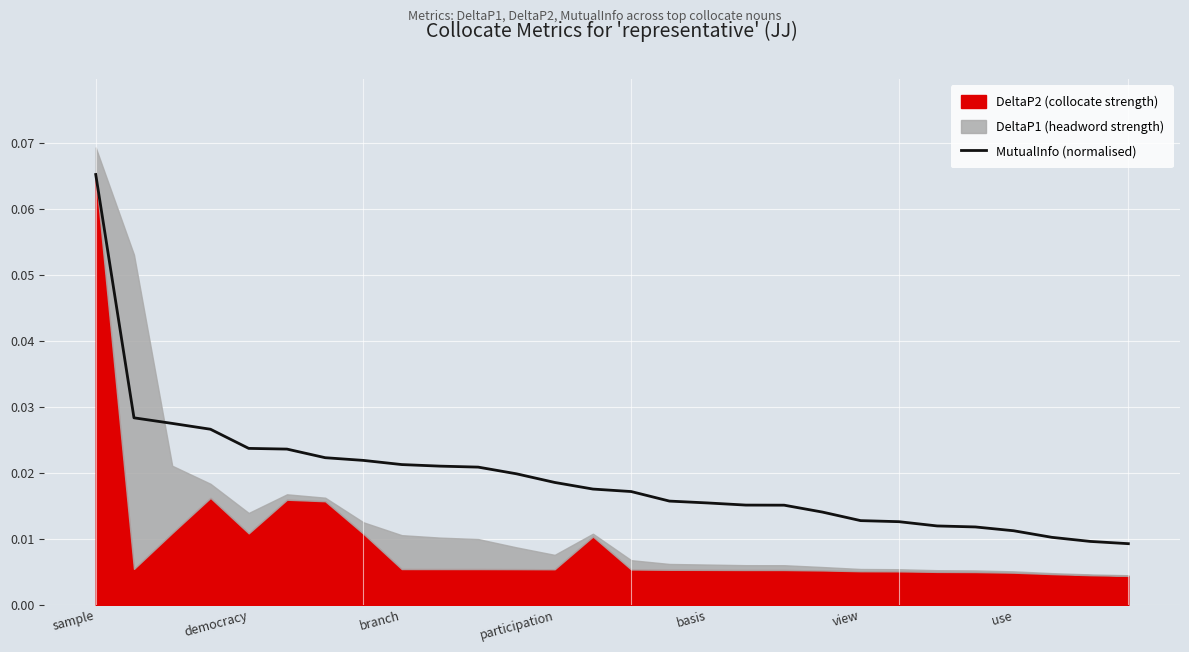

The value at view is 0.0. True or false?

True